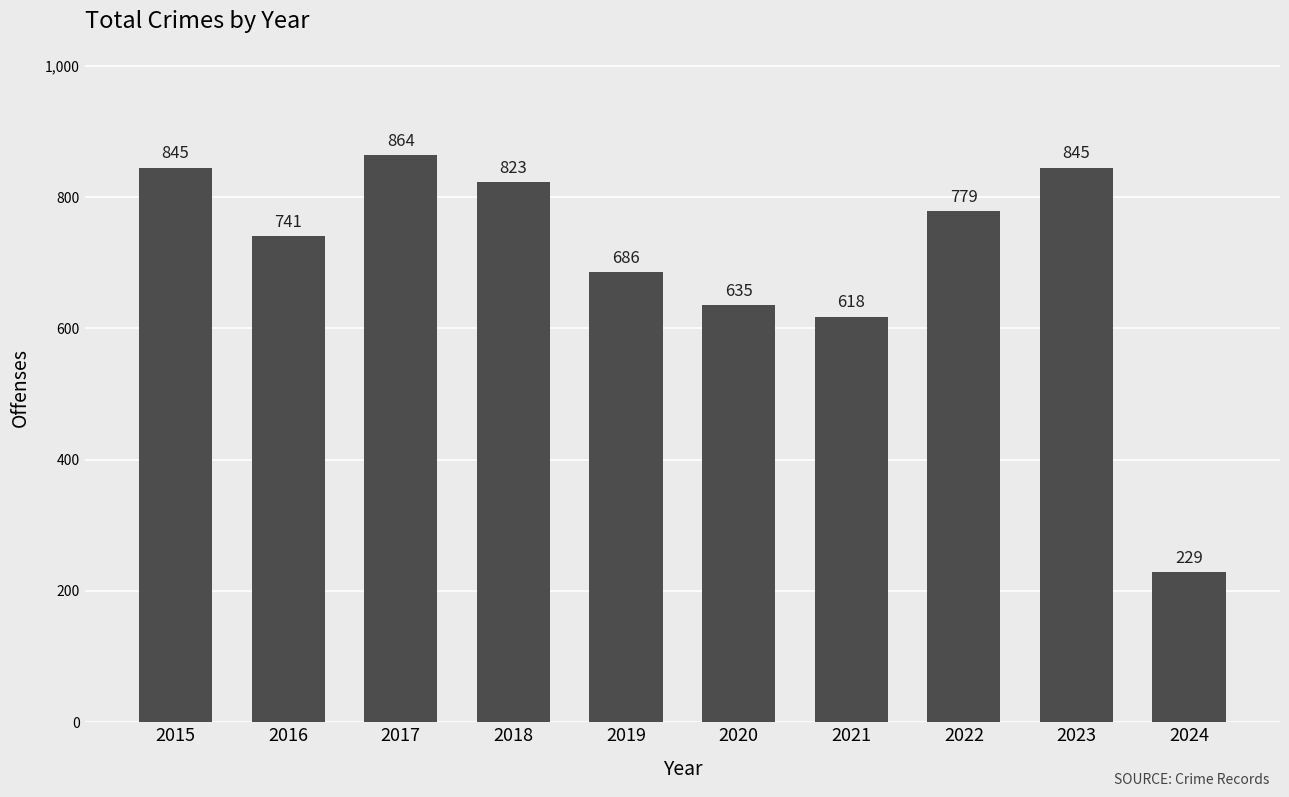

The value at 2021 is 1042. True or false?

False